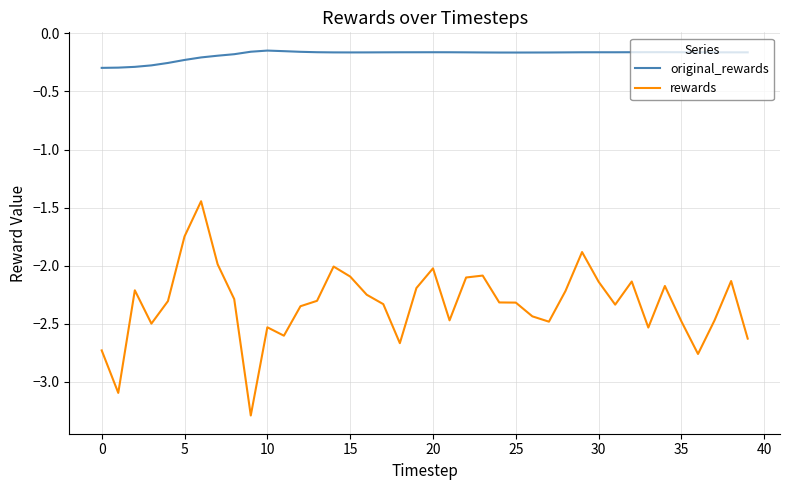

What is the lowest value of the rewards series?

-3.3